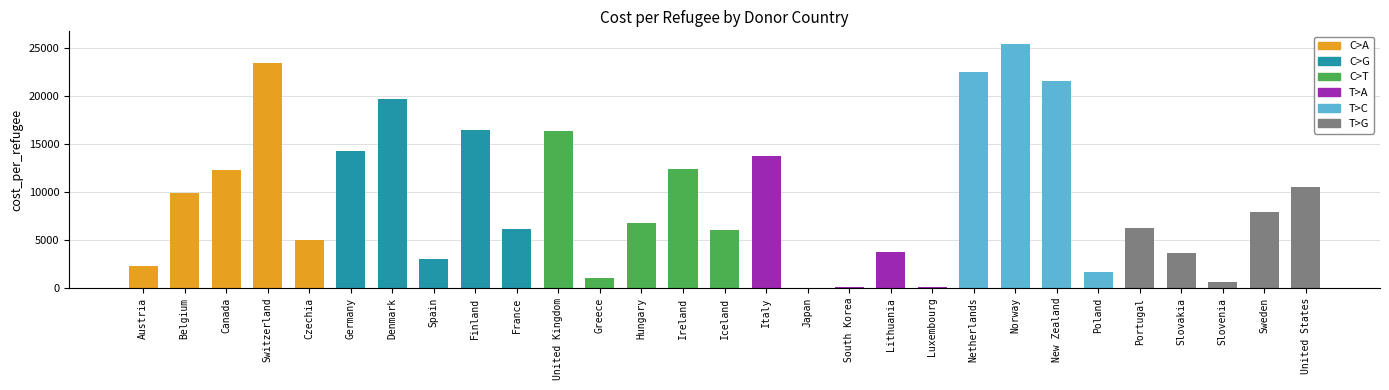

What is the change in value from Belgium to Norway?

+15497.1